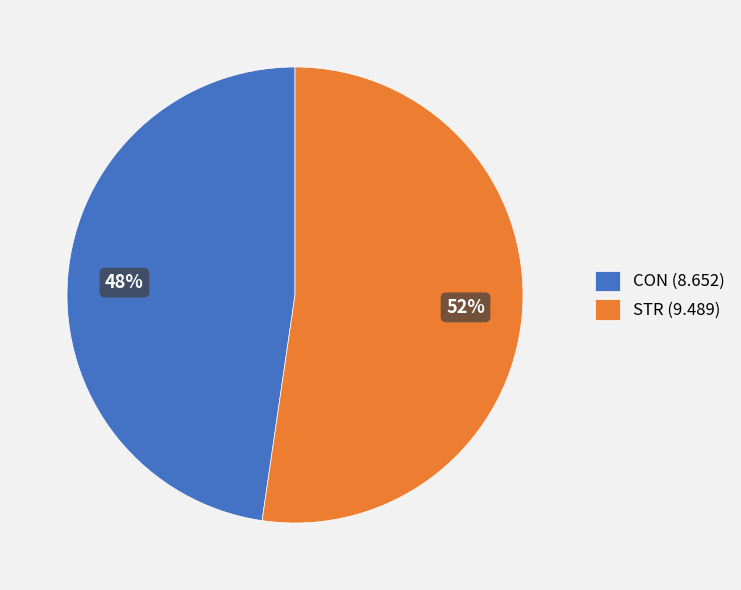

Rank the categories by value from highest to lowest.

STR, CON